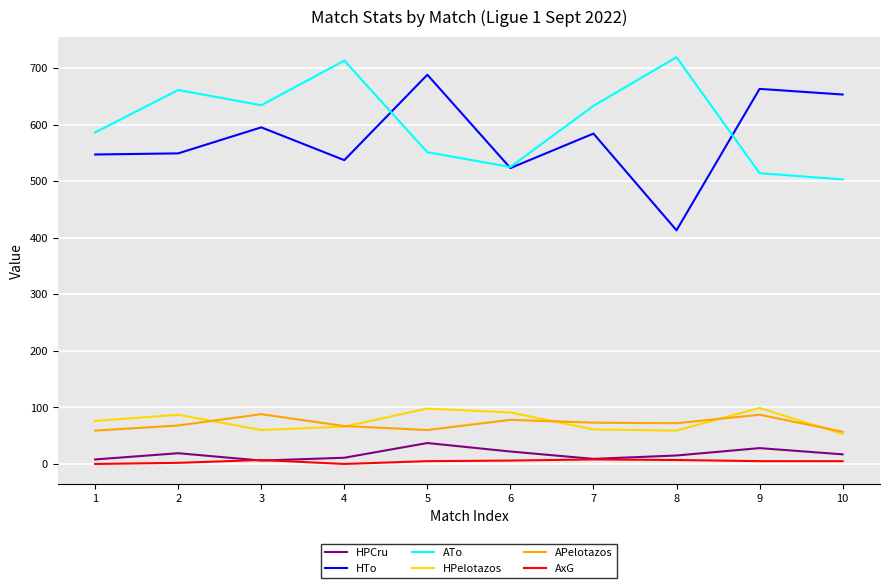

Which series changed the most between 1 and 6?

ATo